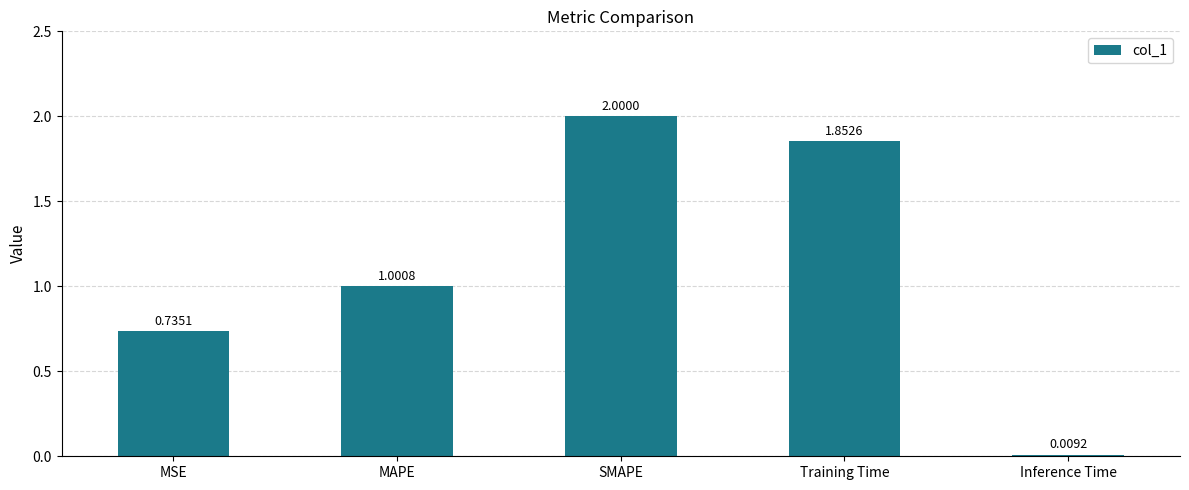

What position from the right is Training Time?

2